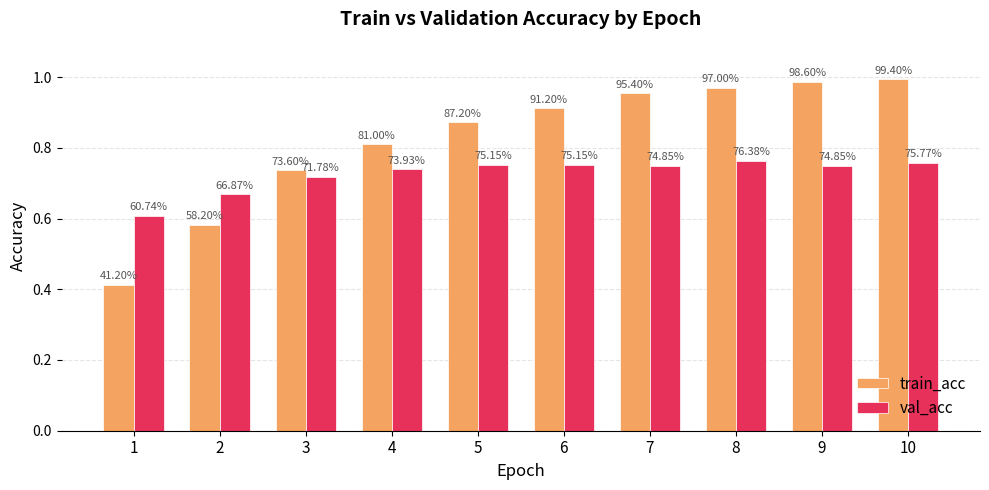

Reading right to left, transcribe all the data shown in this chart.

train_acc: 10=1.0	9=1.0	8=1.0	7=1.0	6=0.9	5=0.9	4=0.8	3=0.7	2=0.6	1=0.4
val_acc: 10=0.8	9=0.7	8=0.8	7=0.7	6=0.8	5=0.8	4=0.7	3=0.7	2=0.7	1=0.6